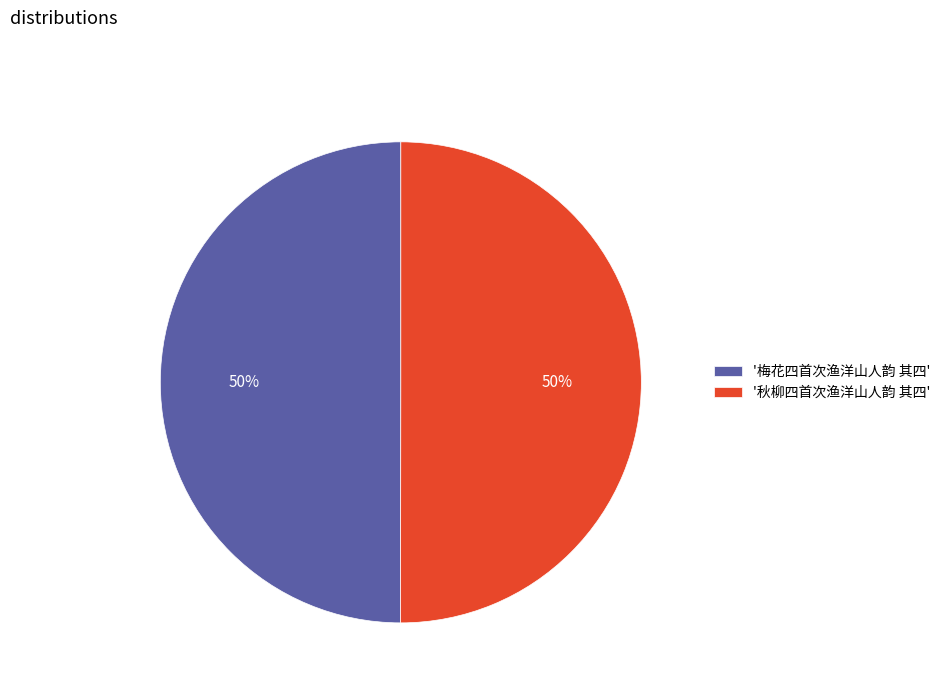

Is it true that '秋柳四首次渔洋山人韵 其四' is 50% of the pie?

True